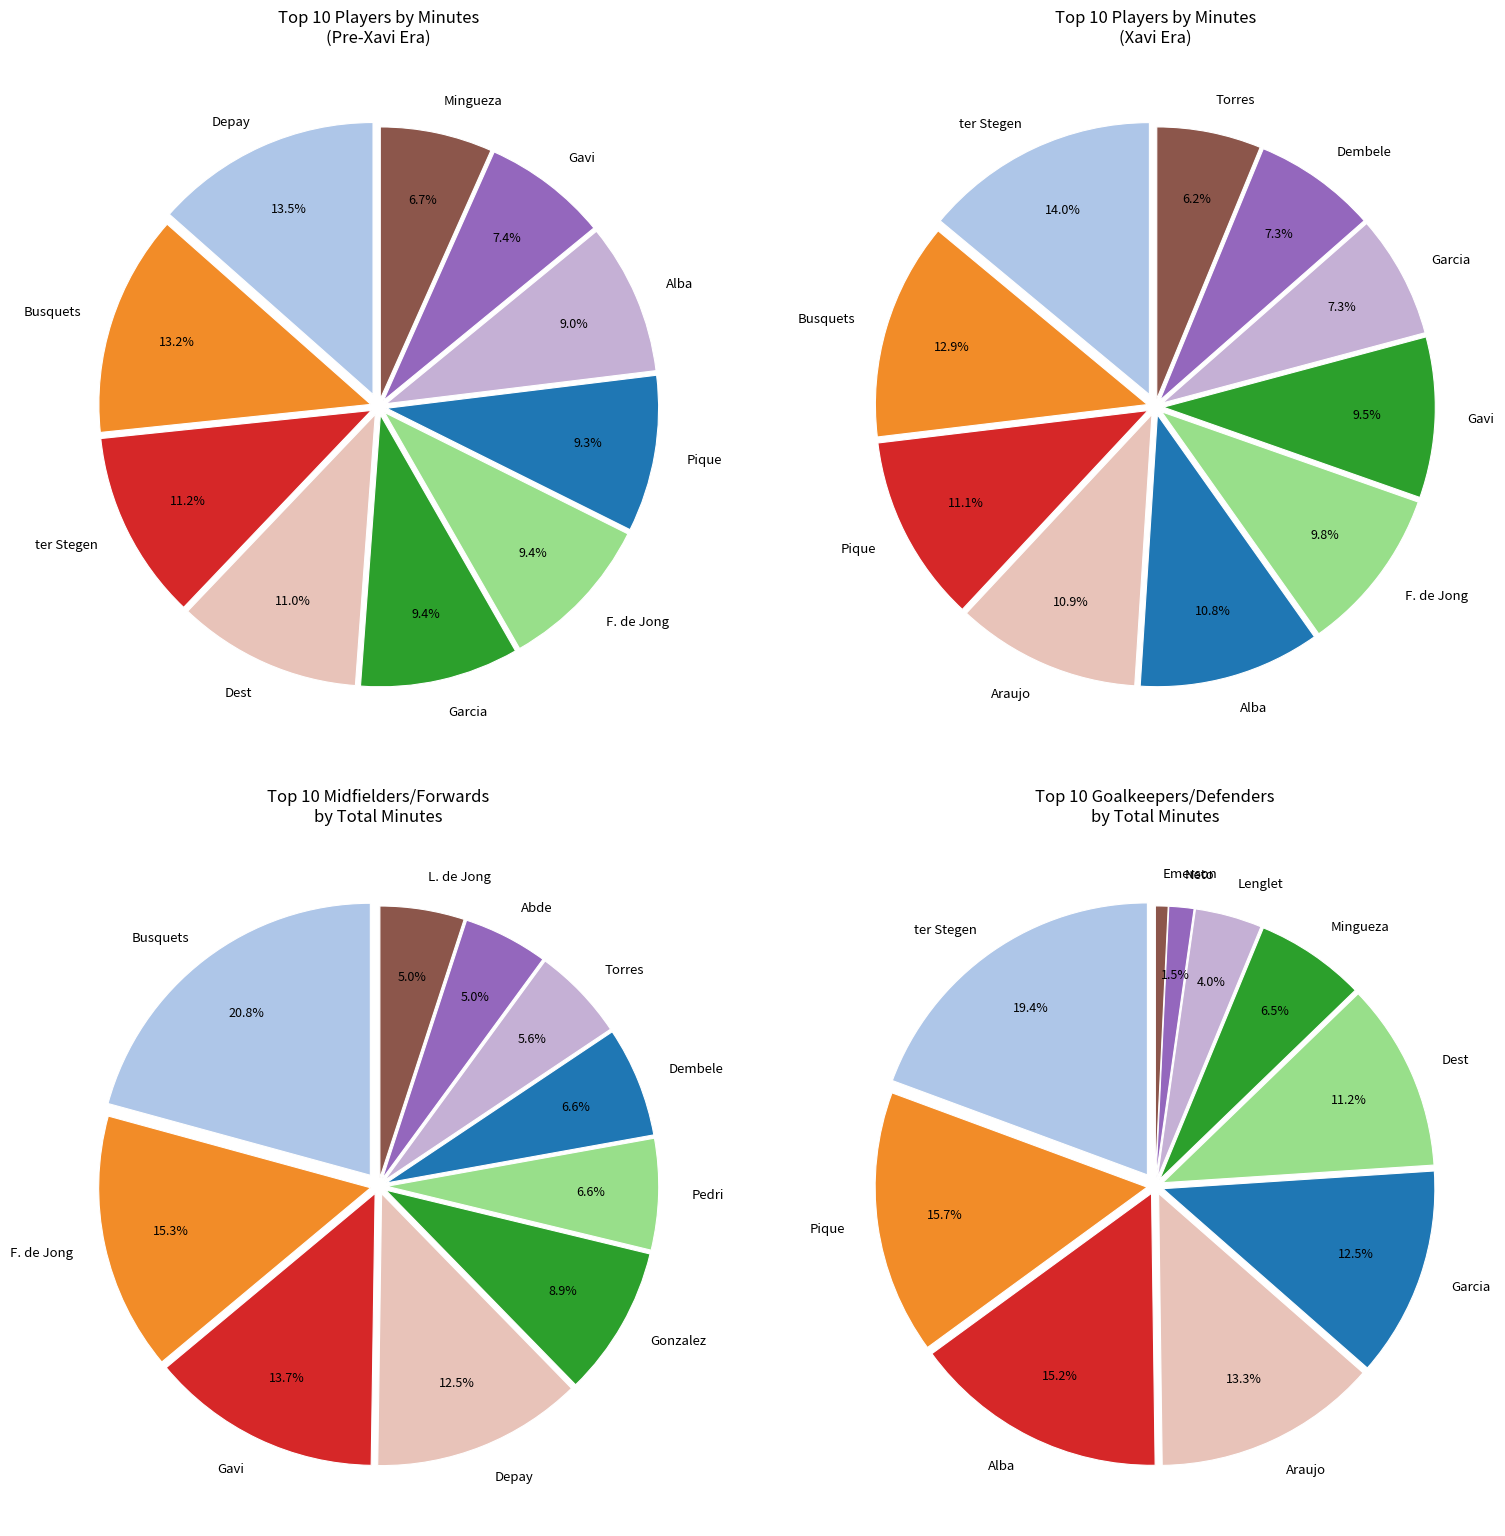

Is the sum of L. de Jong and Alba greater than half?

No